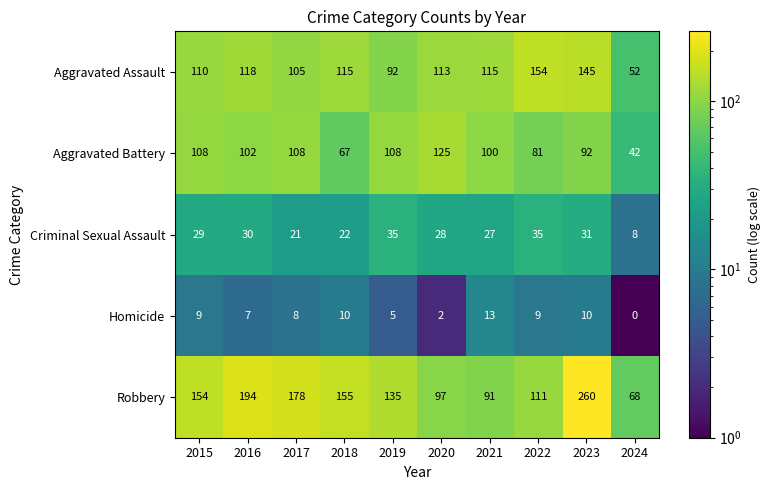

At which category does the chart reach its peak across all series?

2023